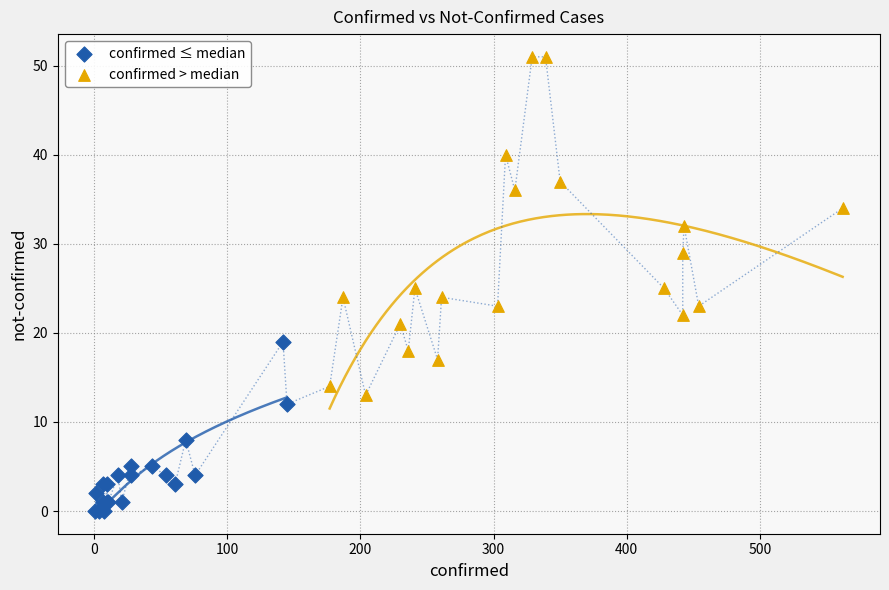

Which series reaches the minimum Y coordinate?

confirmed ≤ median